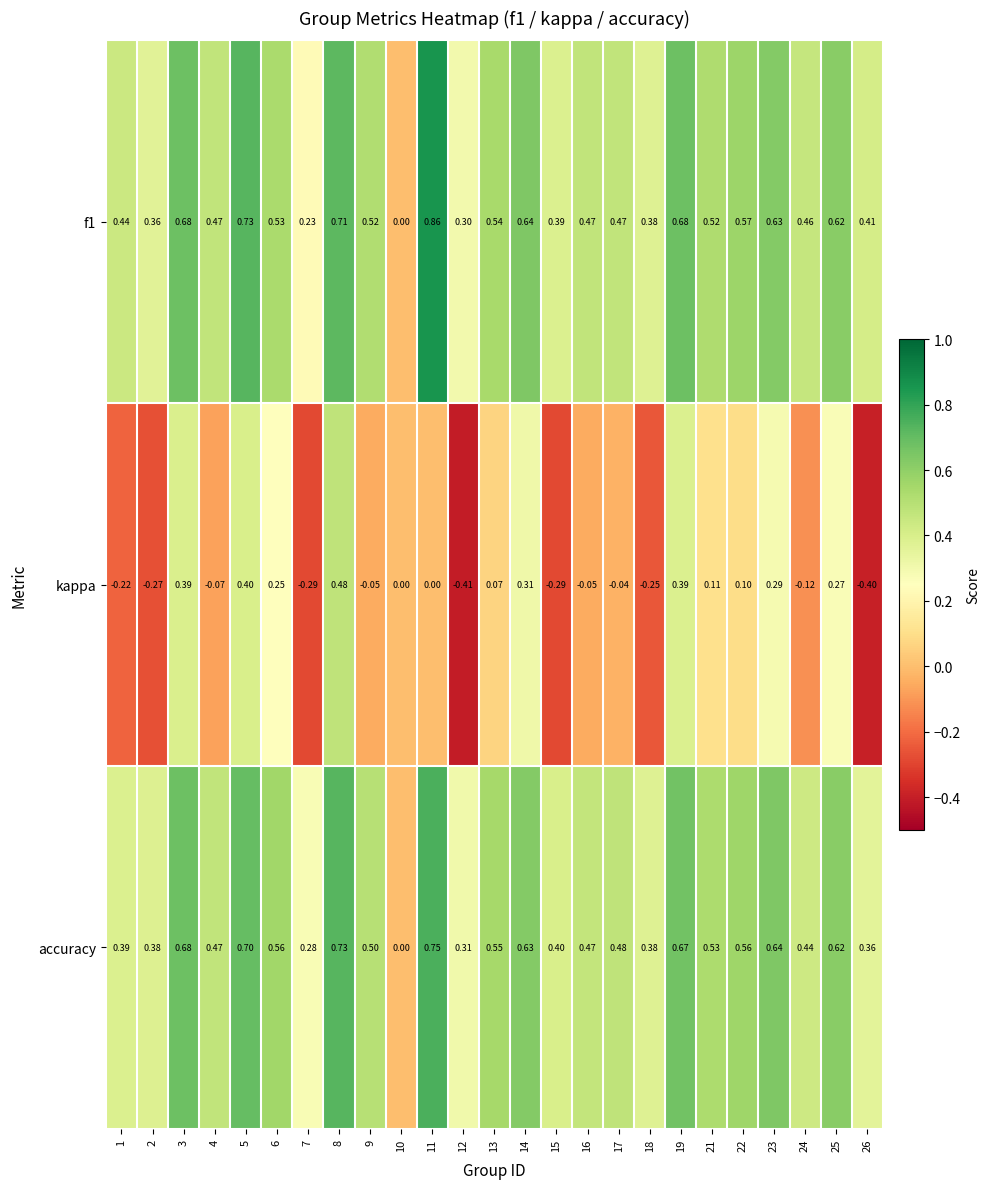

Is the value of kappa at 8 greater than the value of accuracy at 15?

Yes